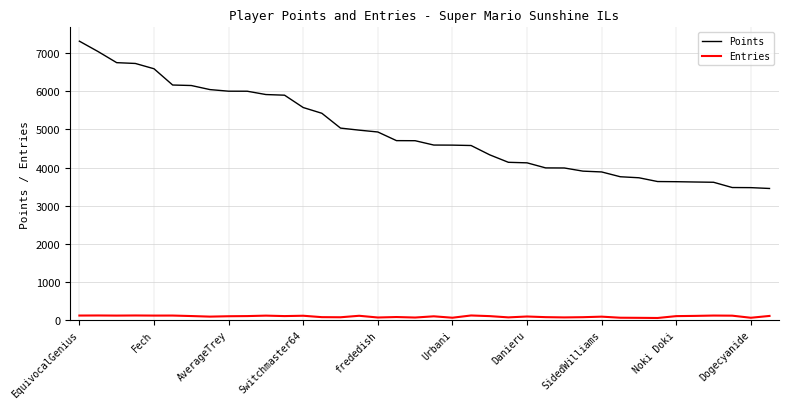

Which series has the largest range (max minus min)?

Points